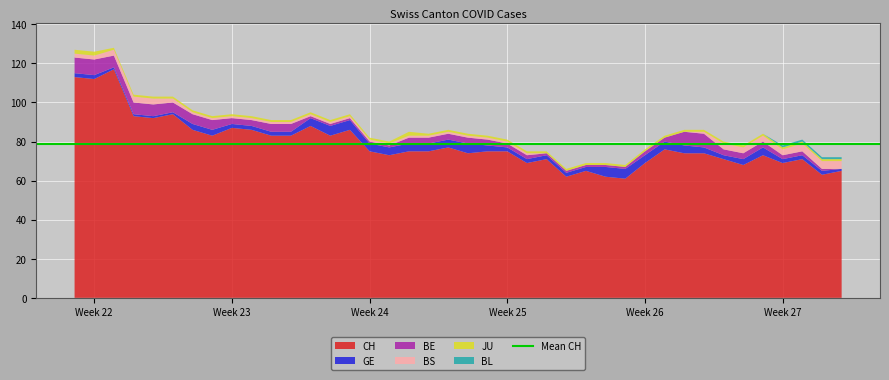

Reading right to left, transcribe all the data shown in this chart.

CH: 65	63	71	69	73	68	71	74	74	76	69	61	62	65	62	71	69	75	75	74	77	75	75	73	75	86	83	88	83	83	86	87	83	86	94	92	93	117	112	113
GE: 1	2	2	2	4	3	2	3	4	4	4	5	5	2	2	2	2	2	3	5	4	4	4	4	4	5	5	4	2	2	2	2	3	3	1	1	1	1	2	2
BE: 0	1	2	2	3	3	3	7	7	2	2	1	1	1	1	1	2	2	3	3	3	3	3	1	1	1	1	1	4	4	3	3	5	5	5	6	6	6	8	8
BS: 4	4	4	3	3	3	3	1	0	0	0	0	0	0	0	0	1	1	1	1	1	1	1	1	1	1	1	1	1	1	1	1	1	1	2	3	3	3	2	2
JU: 1	1	1	1	1	1	1	1	1	1	1	1	1	1	1	1	1	1	1	1	1	1	2	1	1	1	1	1	1	1	1	1	1	1	1	1	1	1	2	2
BL: 1	1	1	1	0	0	0	0	0	0	0	0	0	0	0	0	0	0	0	0	0	0	0	0	0	0	0	0	0	0	0	0	0	0	0	0	0	0	0	0